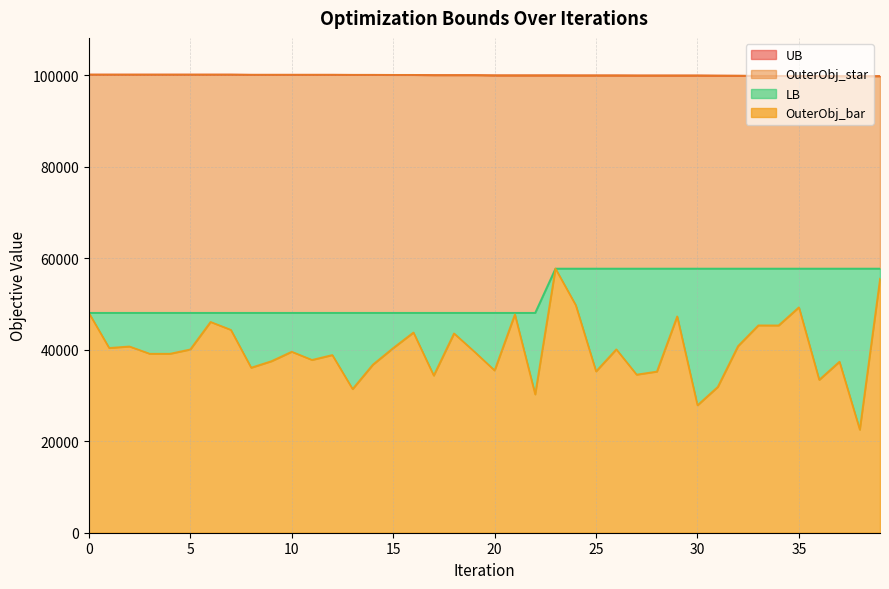

The value of OuterObj_bar at 10 is 39585. True or false?

True